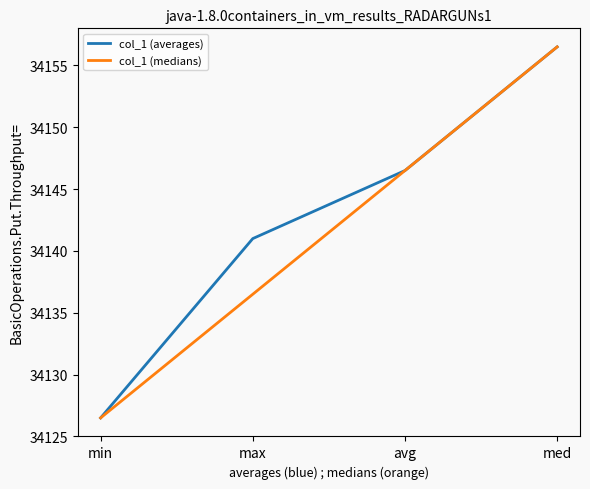

What position from the right is avg?

2